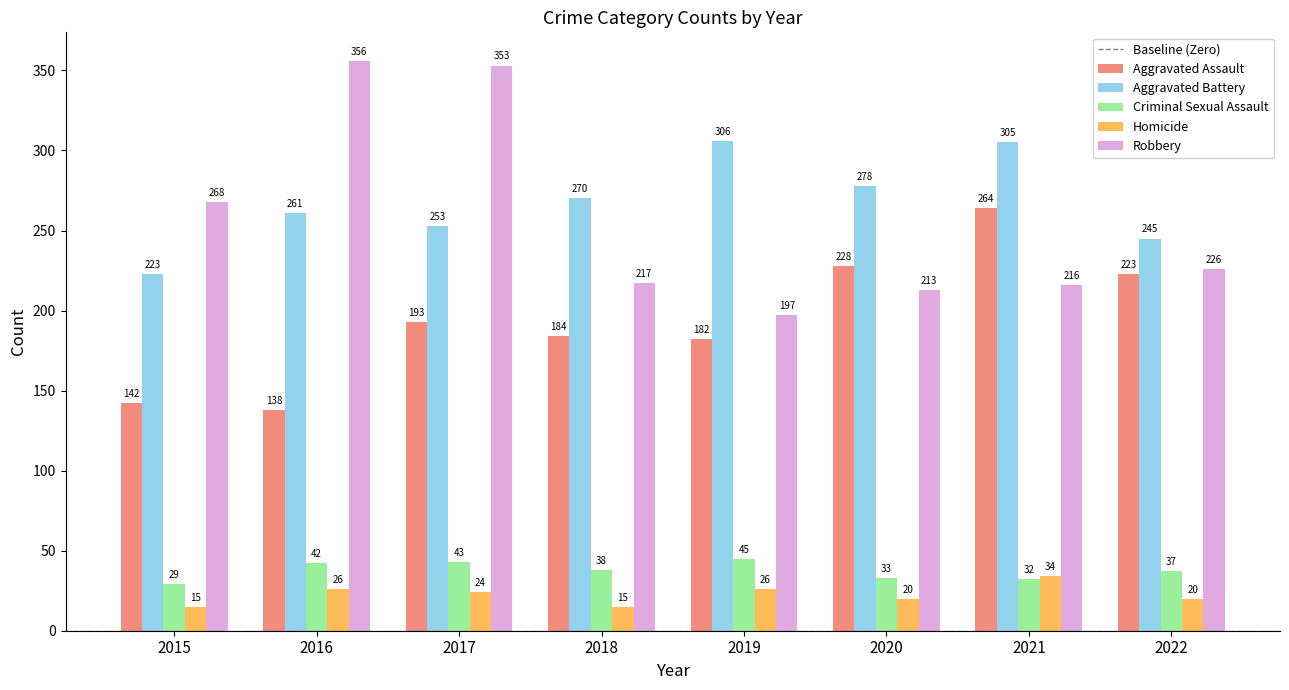

Where is Homicide nearest to the value 24?

2017